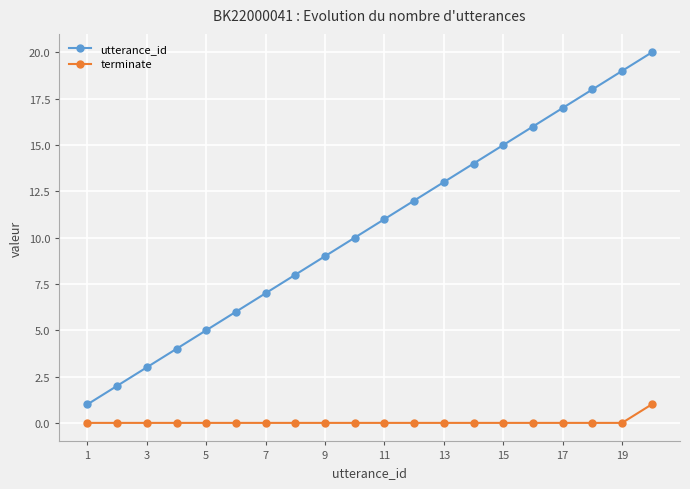

Which series has the largest total across all categories?

utterance_id